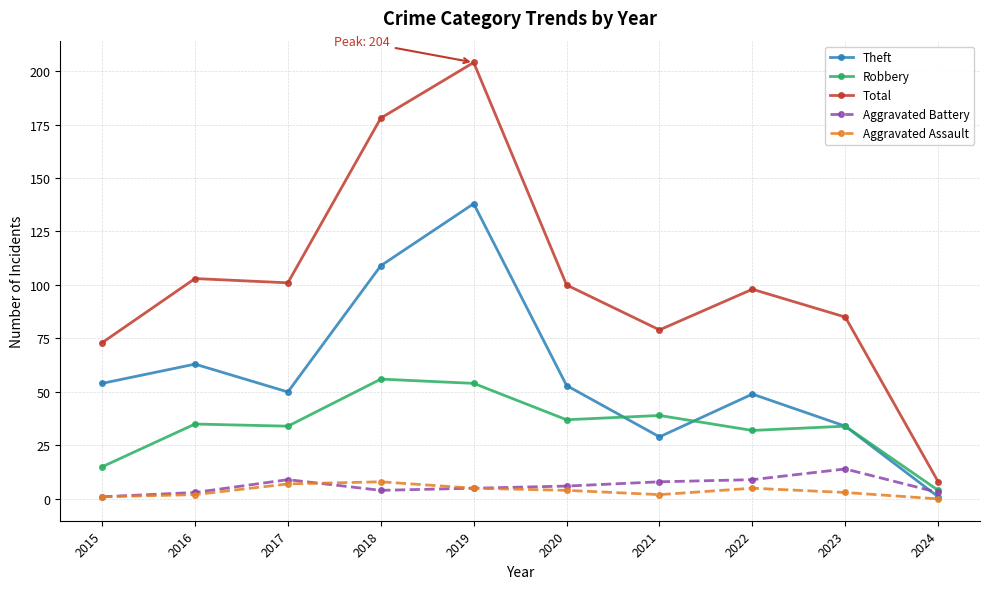

At which label does Aggravated Assault first exceed 4?

2017